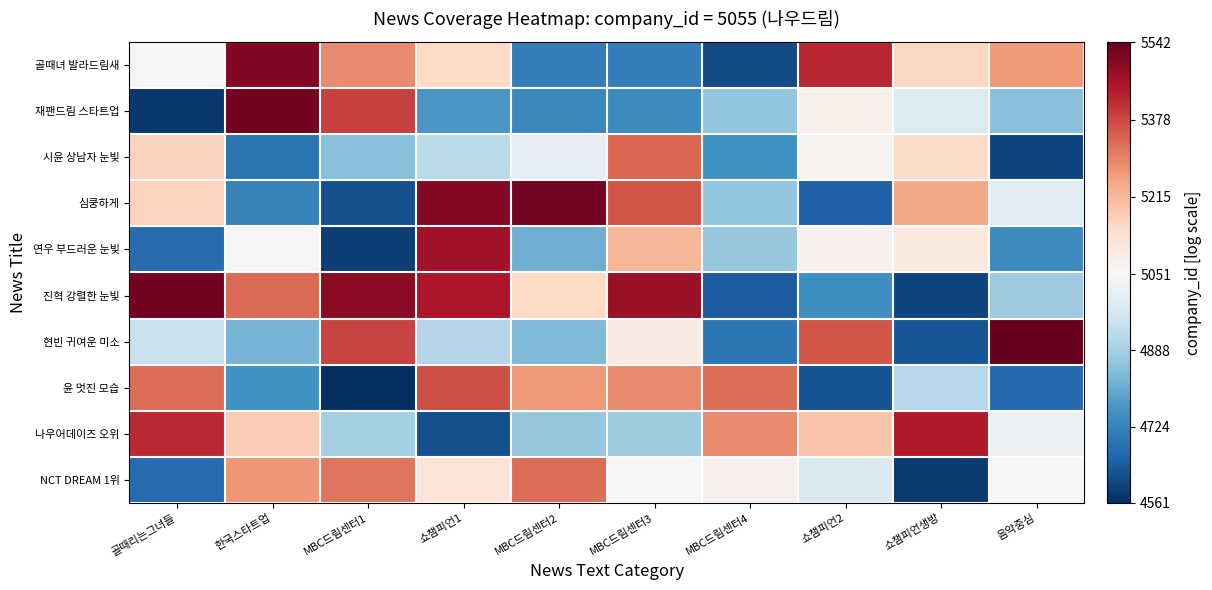

Reading left to right, extract all data points from this chart.

골때녀 발라드림새: 골때리는그녀들=5055.0	한국스타트업=5505.7	MBC드림센터1=5287.0	쇼챔피언1=5153.7	MBC드림센터2=4711.0	MBC드림센터3=4711.0	MBC드림센터4=4613.1	쇼챔피언2=5421.2	쇼챔피언생방=5156.1	음악중심=5263.1
재팬드림 스타트업: 골때리는그녀들=4575.6	한국스타트업=5524.9	MBC드림센터1=5387.4	쇼챔피언1=4767.3	MBC드림센터2=4736.8	MBC드림센터3=4738.4	MBC드림센터4=4859.2	쇼챔피언2=5079.8	쇼챔피언생방=4986.9	음악중심=4846.2
시윤 상남자 눈빛: 골때리는그녀들=5166.9	한국스타트업=4694.5	MBC드림센터1=4847.1	쇼챔피언1=4921.4	MBC드림센터2=5011.1	MBC드림센터3=5340.2	MBC드림센터4=4754.7	쇼챔피언2=5069.2	쇼챔피언생방=5147.4	음악중심=4601.5
심쿵하게: 골때리는그녀들=5162.5	한국스타트업=4725.5	MBC드림센터1=4620.1	쇼챔피언1=5503.9	MBC드림센터2=5520.6	MBC드림센터3=5363.4	MBC드림센터4=4859.6	쇼챔피언2=4652.7	쇼챔피언생방=5239.2	음악중심=4995.2
연우 부드러운 눈빛: 골때리는그녀들=4677.0	한국스타트업=5050.2	MBC드림센터1=4589.4	쇼챔피언1=5464.3	MBC드림센터2=4813.8	MBC드림센터3=5217.5	MBC드림센터4=4866.7	쇼챔피언2=5075.1	쇼챔피언생방=5101.7	음악중심=4739.9
진혁 강렬한 눈빛: 골때리는그녀들=5524.6	한국스타트업=5330.1	MBC드림센터1=5494.5	쇼챔피언1=5449.8	MBC드림센터2=5152.9	MBC드림센터3=5476.9	MBC드림센터4=4643.5	쇼챔피언2=4751.0	쇼챔피언생방=4600.2	음악중심=4880.3
현빈 귀여운 미소: 골때리는그녀들=4943.7	한국스타트업=4826.3	MBC드림센터1=5383.7	쇼챔피언1=4911.8	MBC드림센터2=4835.9	MBC드림센터3=5097.7	MBC드림센터4=4695.9	쇼챔피언2=5357.2	쇼챔피언생방=4629.6	음악중심=5541.9
윤 멋진 모습: 골때리는그녀들=5327.2	한국스타트업=4753.7	MBC드림센터1=4560.5	쇼챔피언1=5370.5	MBC드림센터2=5261.9	MBC드림센터3=5284.0	MBC드림센터4=5326.3	쇼챔피언2=4629.0	쇼챔피언생방=4913.5	음악중심=4670.9
나우어데이즈 오위: 골때리는그녀들=5418.1	한국스타트업=5178.3	MBC드림센터1=4885.9	쇼챔피언1=4618.6	MBC드림센터2=4866.0	MBC드림센터3=4880.2	MBC드림센터4=5284.6	쇼챔피언2=5192.6	쇼챔피언생방=5442.2	음악중심=5027.2
NCT DREAM 1위: 골때리는그녀들=4674.6	한국스타트업=5268.2	MBC드림센터1=5315.8	쇼챔피언1=5116.3	MBC드림센터2=5326.0	MBC드림센터3=5048.8	MBC드림센터4=5077.7	쇼챔피언2=4982.5	쇼챔피언생방=4580.4	음악중심=5055.0